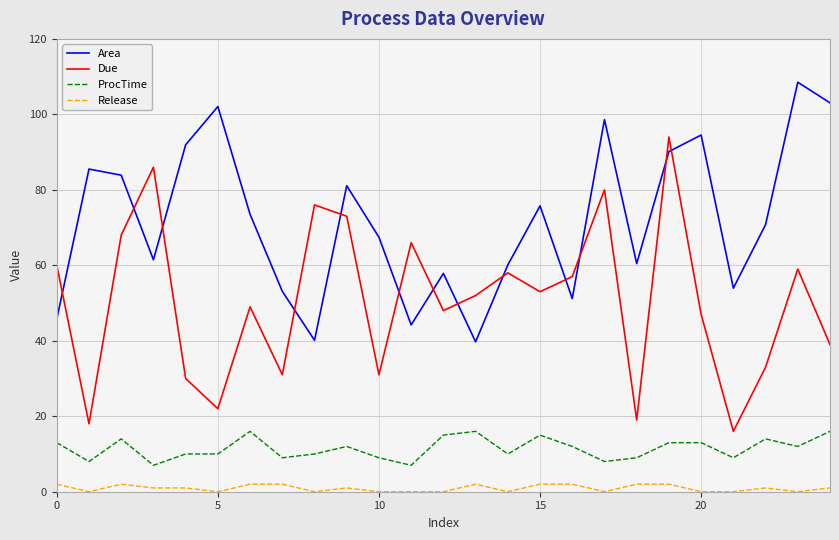

What is the difference between the maximum and minimum values in the Due series?

78.0